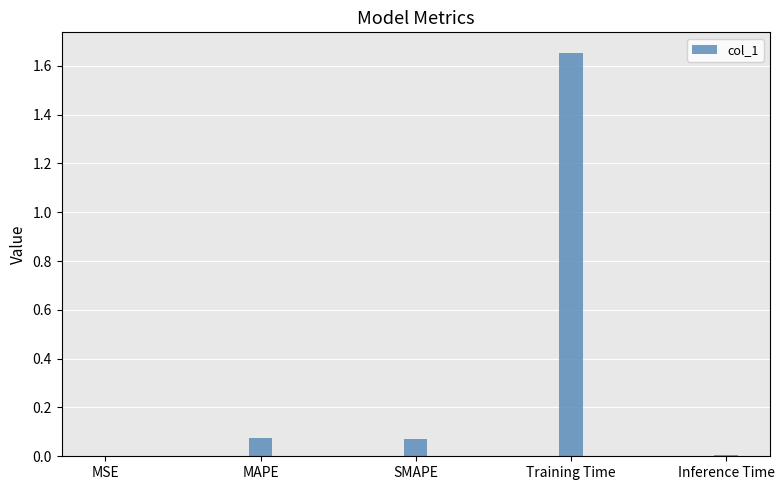

Is it true that the value at Inference Time is 0.0?

True